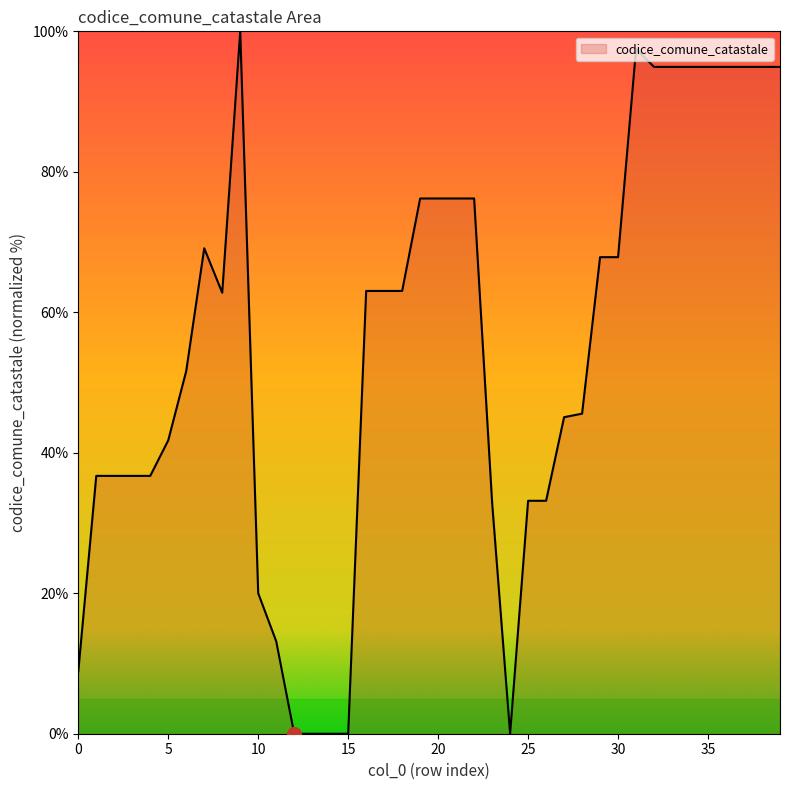

What is the difference between the maximum and minimum values?

100.0